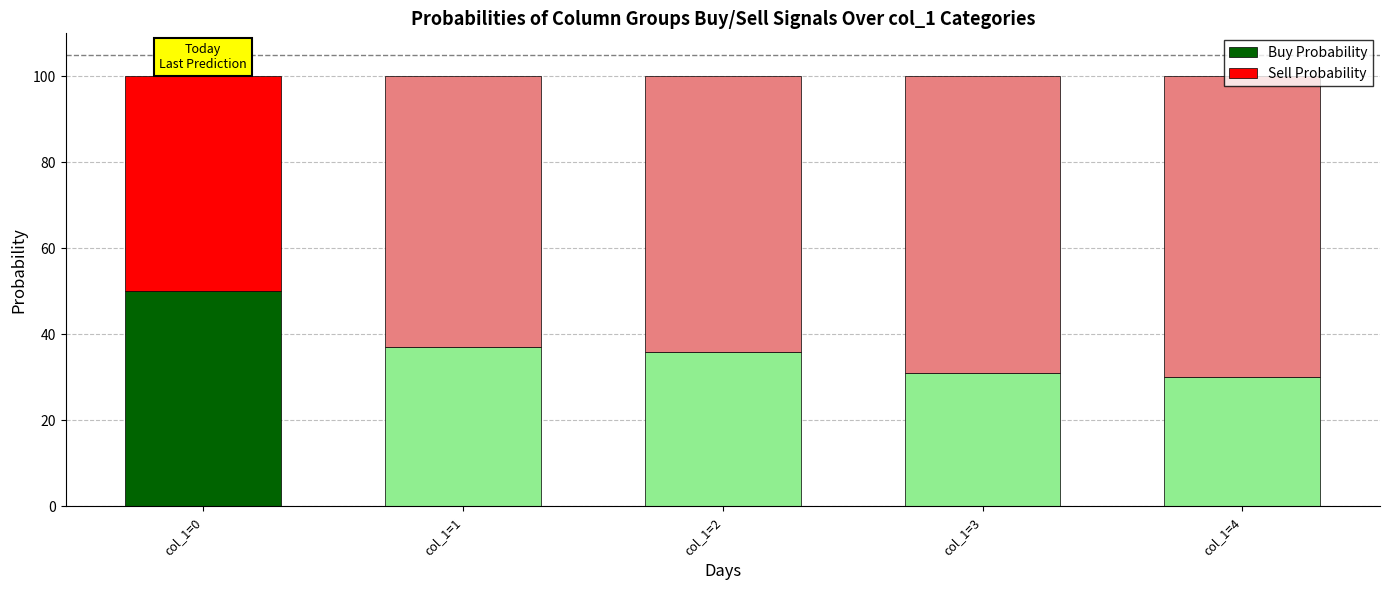

What is the maximum value for Buy Probability?

50